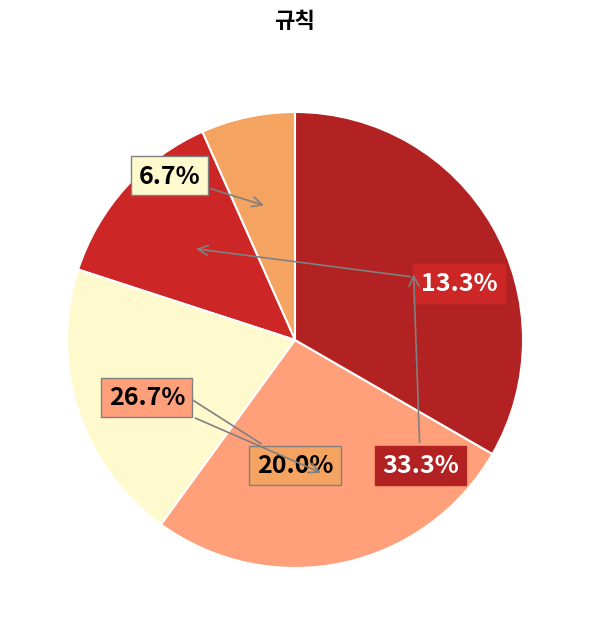

How many segments does this pie chart have?

5